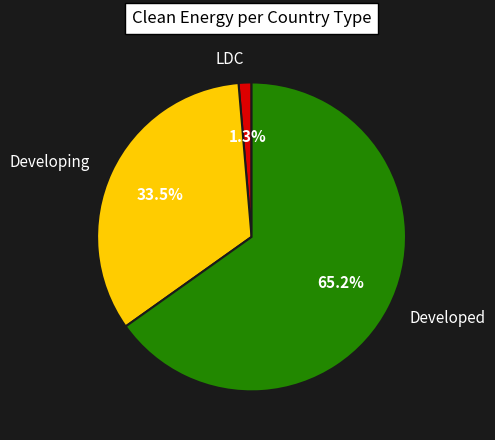

How many segments does this pie chart have?

3